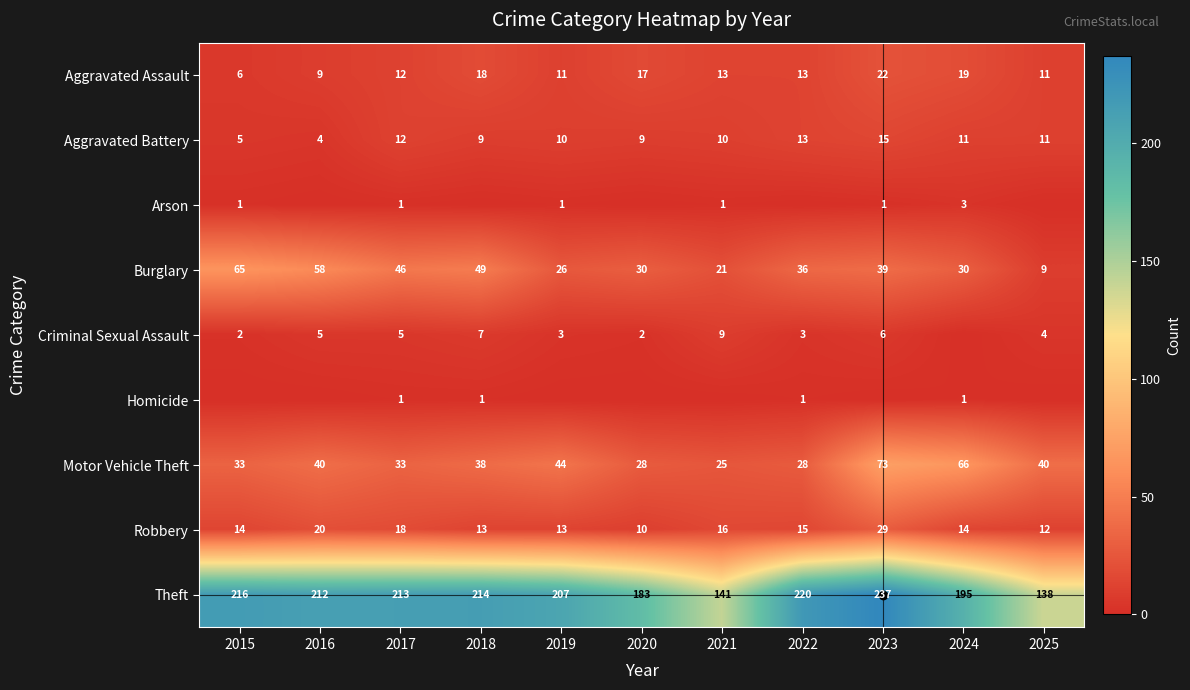

How many distinct data groups are displayed?

9